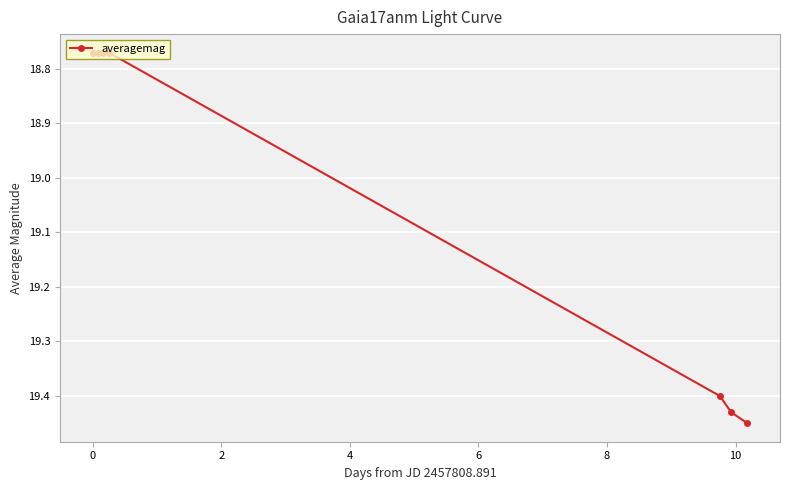

Count the values in the range 18 to 19.

4